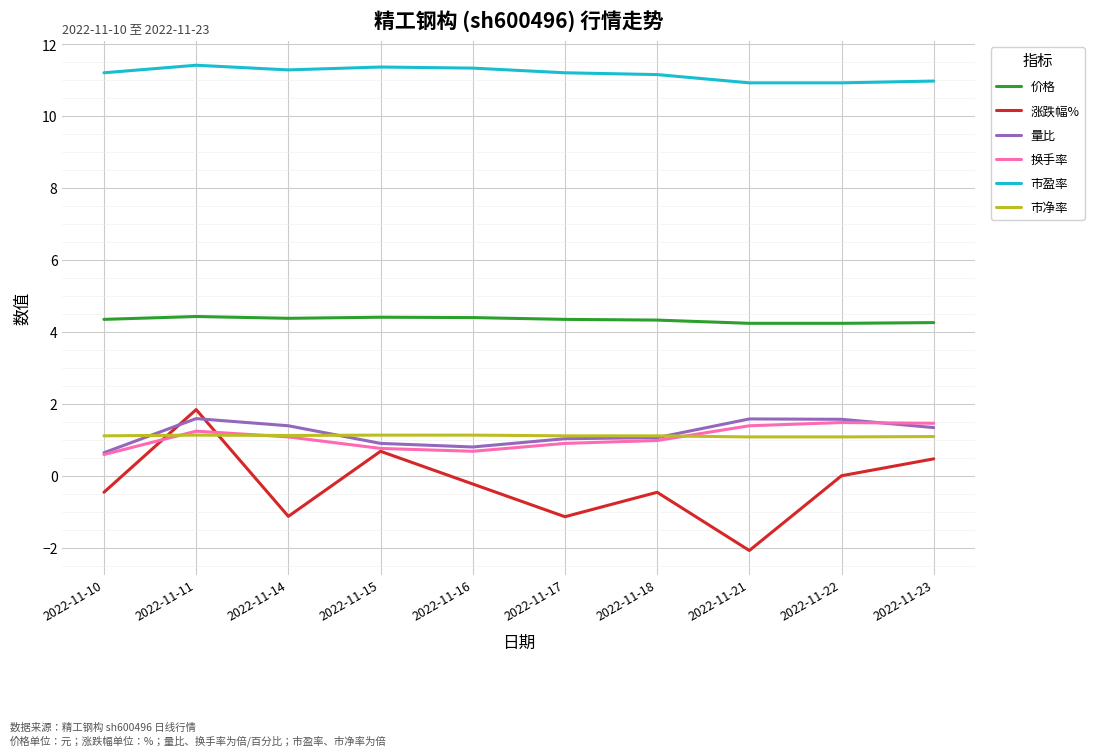

True or false: 价格 and 换手率 cross at least once.

False